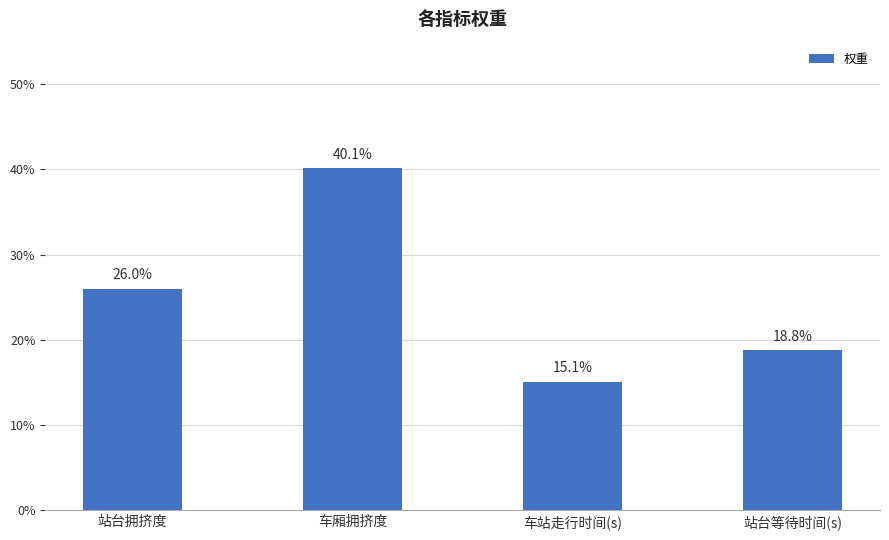

Does the chart contain any negative values?

No